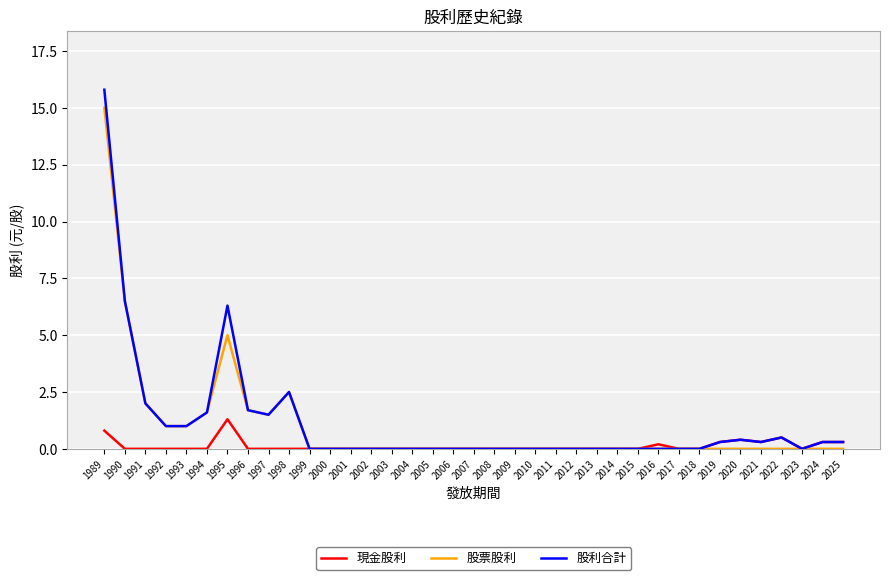

At which category is the sum across all series the highest?

1989